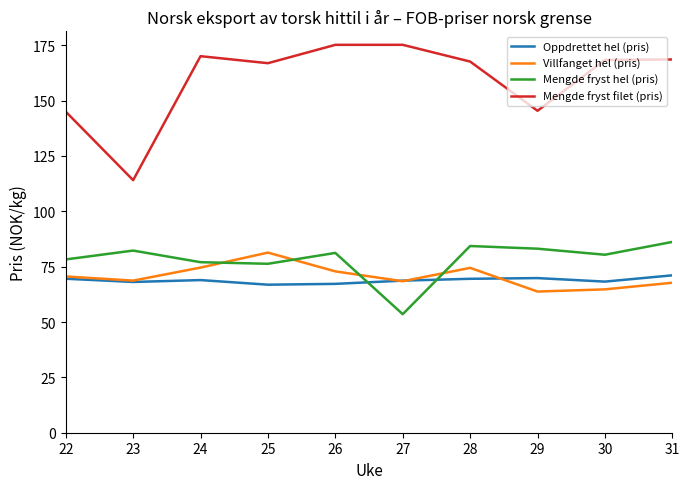

True or false: Mengde fryst filet (pris) and Mengde fryst hel (pris) intersect in this chart.

False